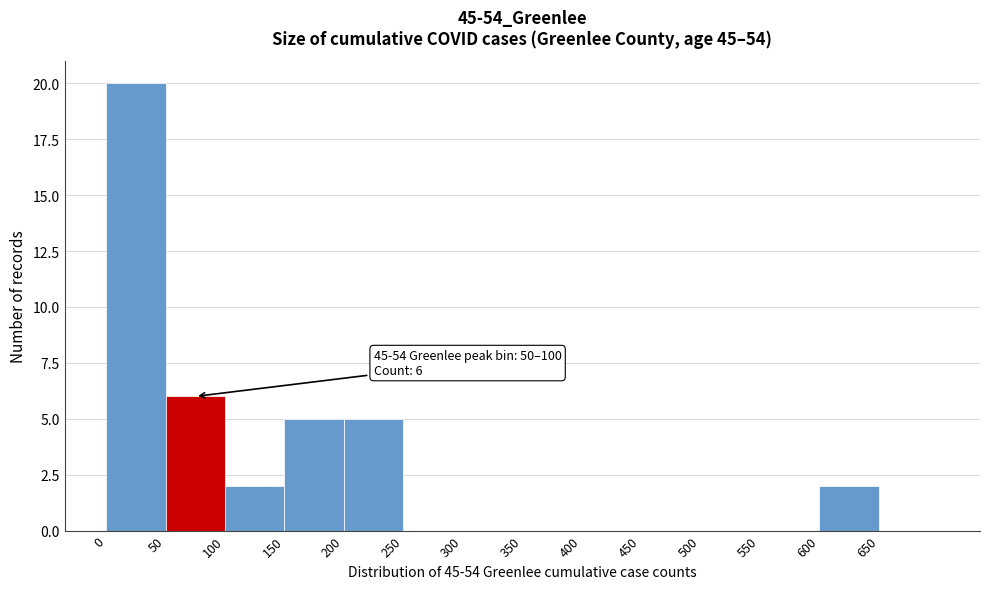

Which range on the x-axis has the tallest bar?

0 to 50